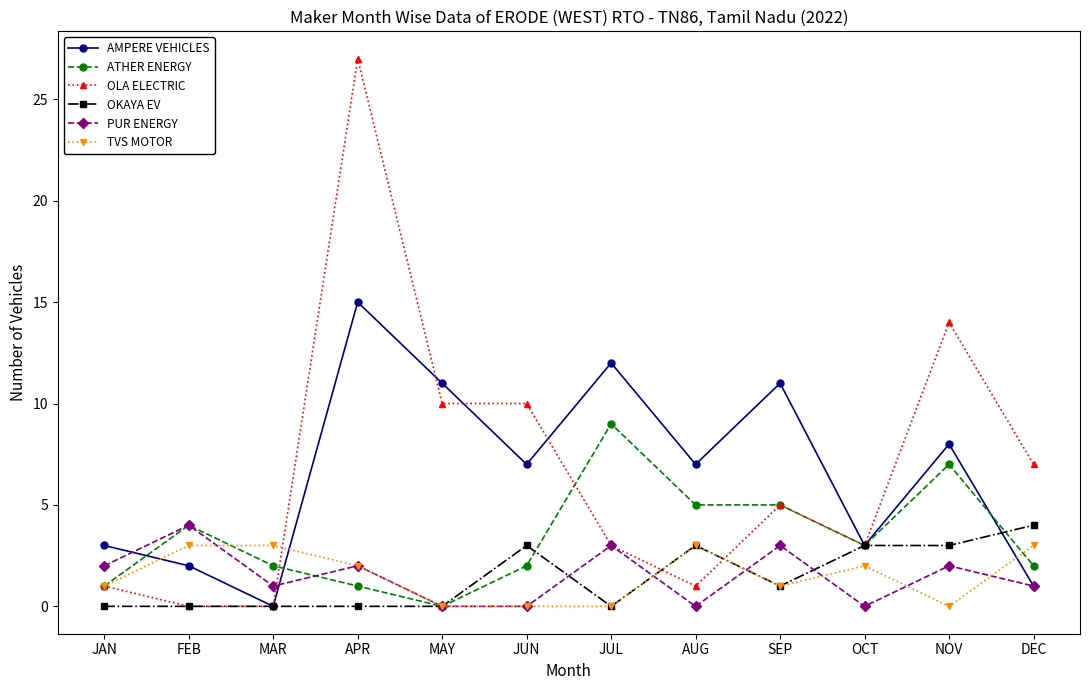

Which series has the widest spread of values?

OLA ELECTRIC